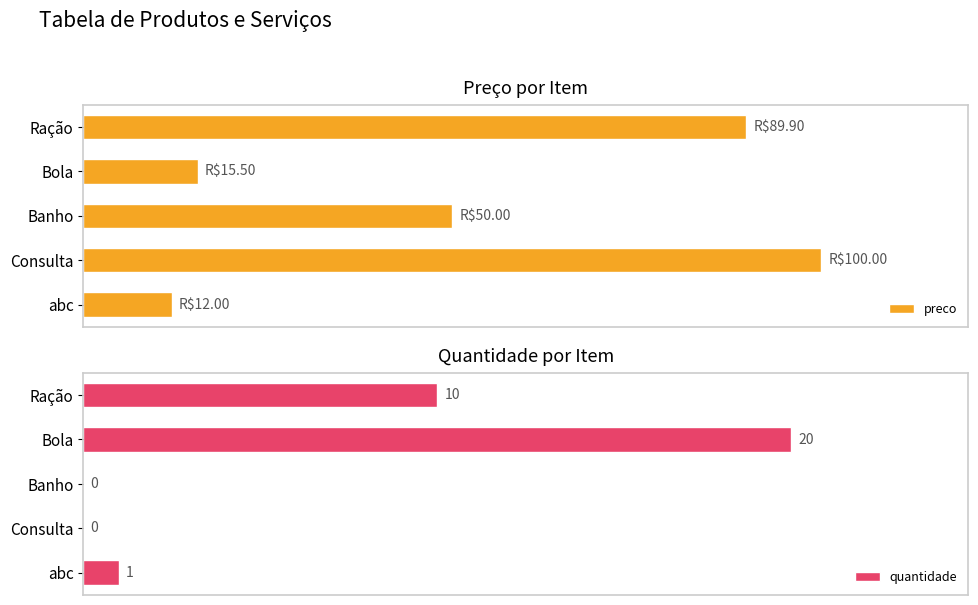

What is the value of the preco bar at the 5th from the left?

12.0